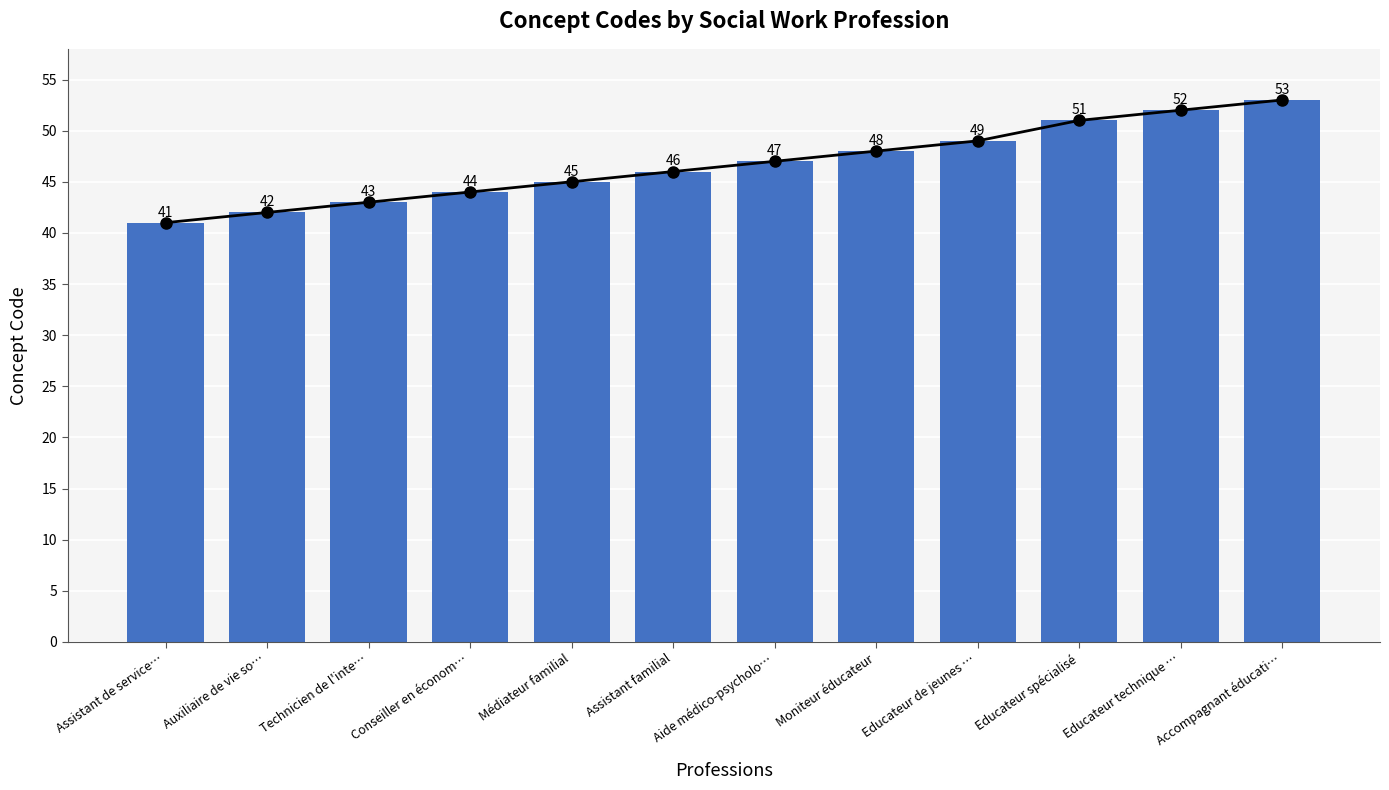

List the labels in order of value, largest first.

Accompagnant éducati…, Educateur technique …, Educateur spécialisé, Educateur de jeunes …, Moniteur éducateur, Aide médico-psycholo…, Assistant familial, Médiateur familial, Conseiller en économ…, Technicien de l'inte…, Auxiliaire de vie so…, Assistant de service…